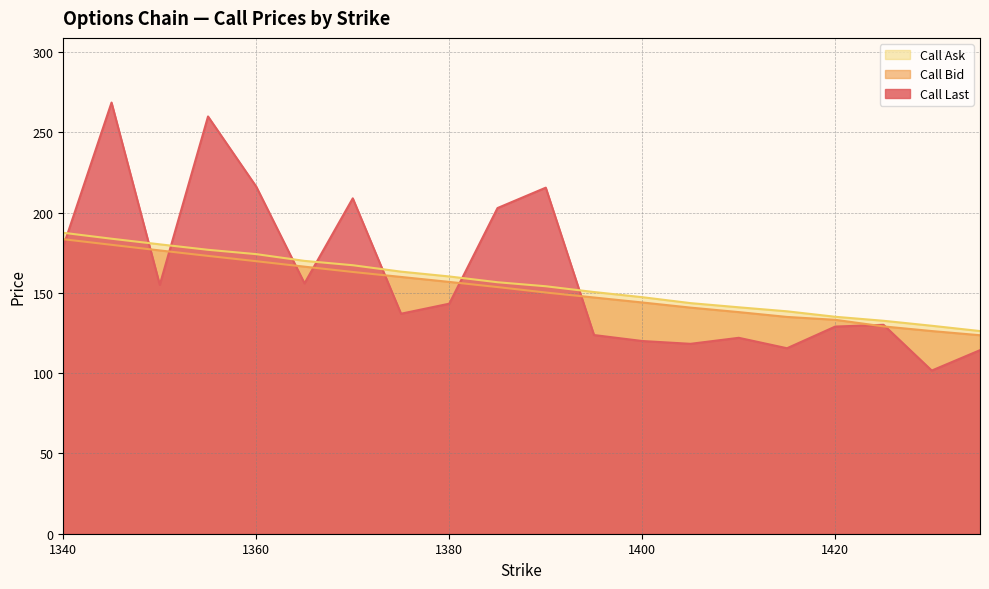

What value does the Call Bid series have at 1365?

166.3